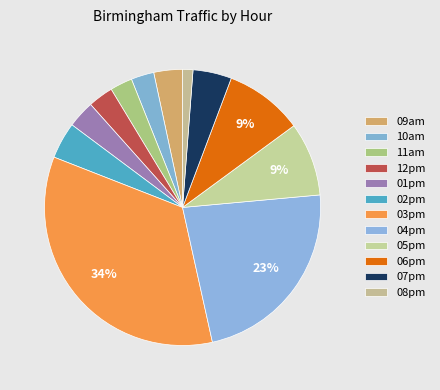

Count the number of slices in the pie.

12